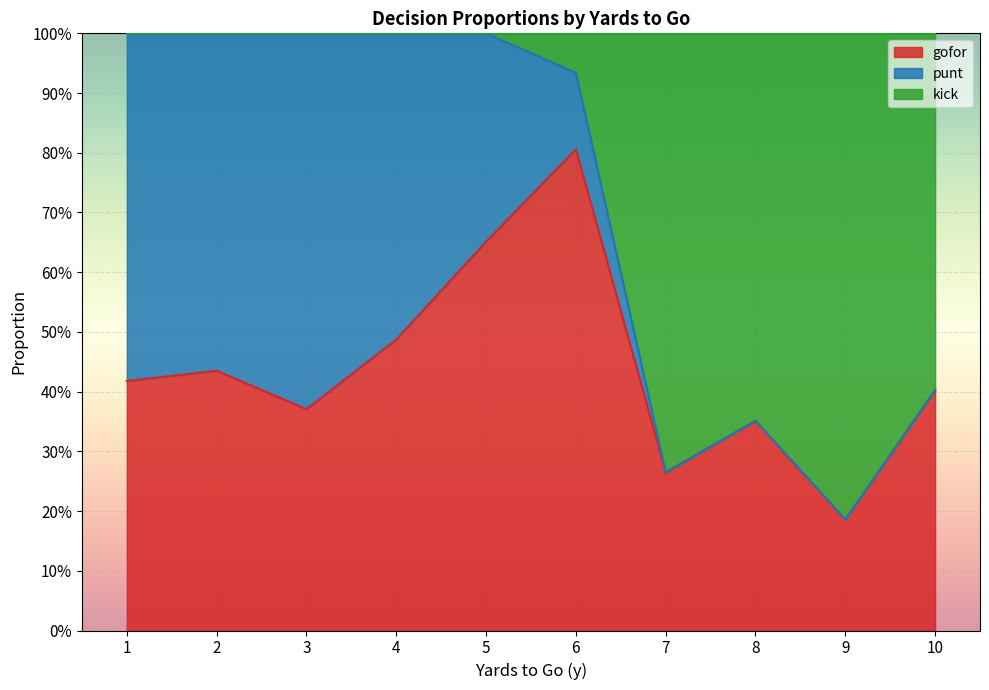

Which series has the largest total across all categories?

gofor